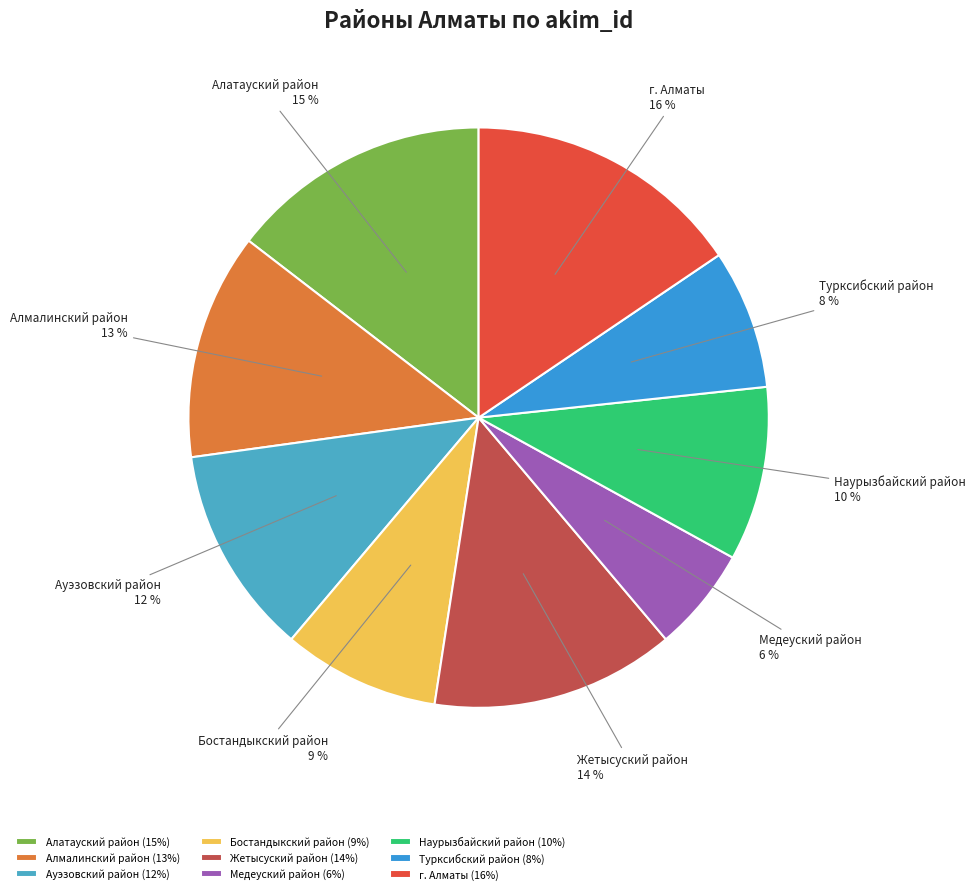

Combined, do Жетысуский район and Бостандыкский район account for over 50%?

No